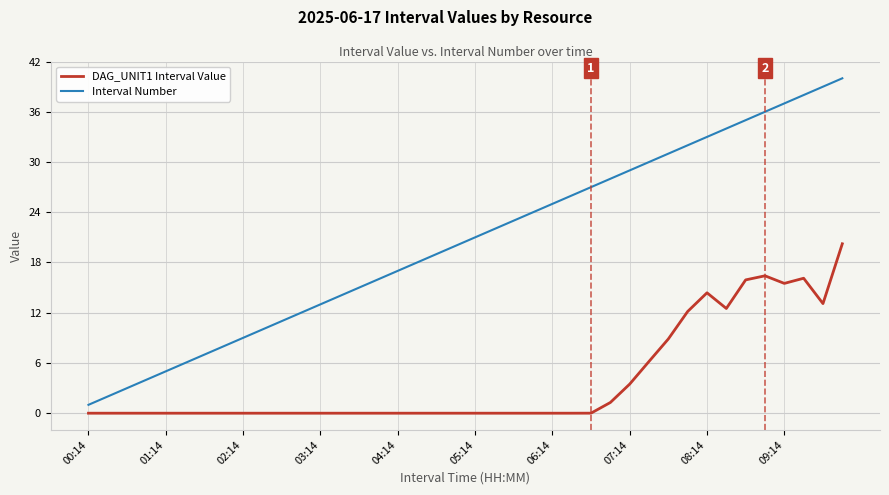

List the series in order of their overall mean, lowest first.

DAG_UNIT1 Interval Value, Interval Number